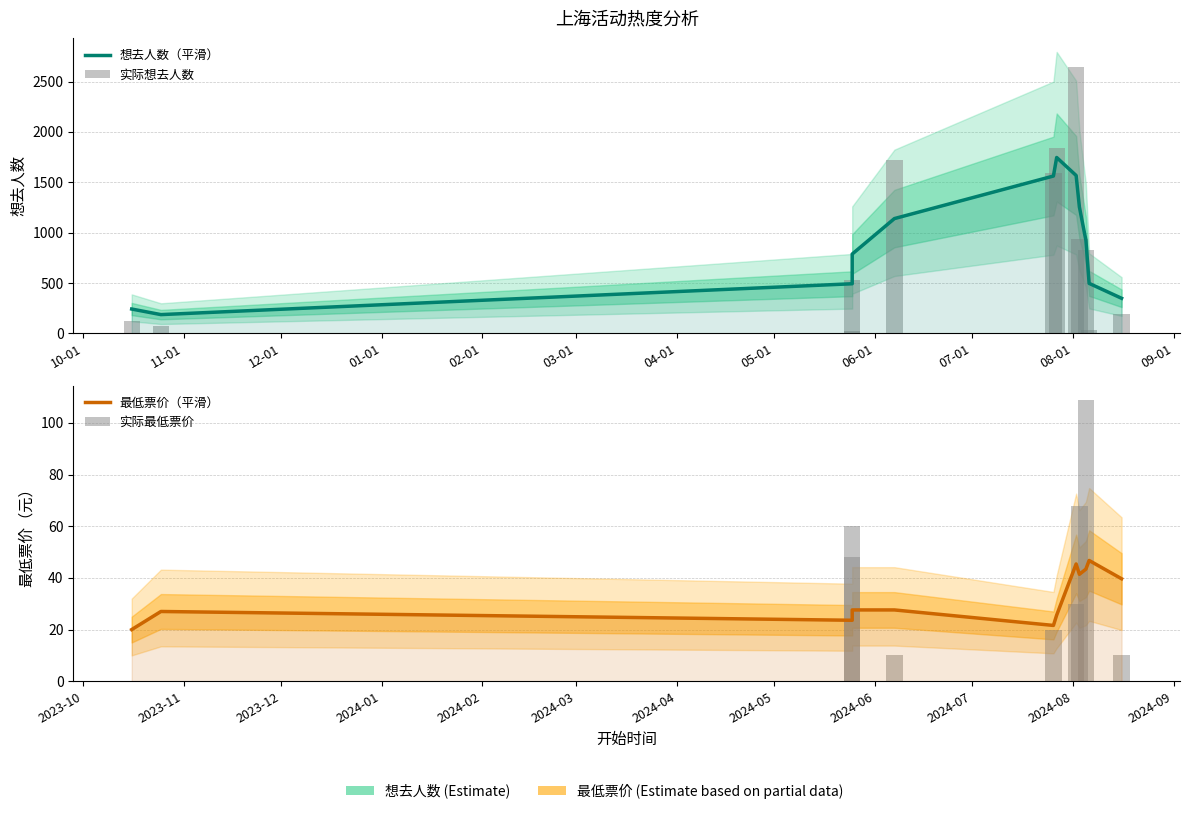

How many data points in 实际最低票价 are above 20?

5